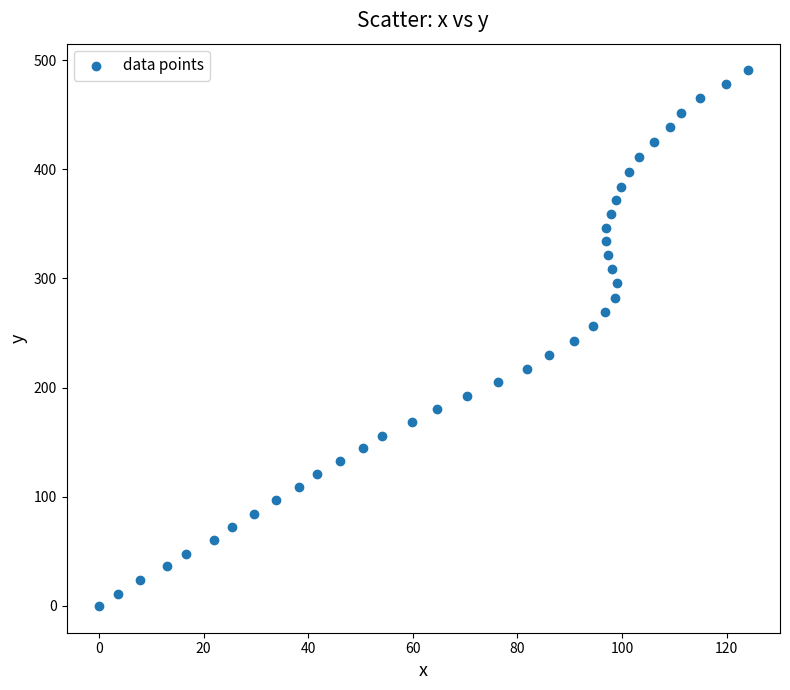

What is the range of X values (max minus min)?

124.0